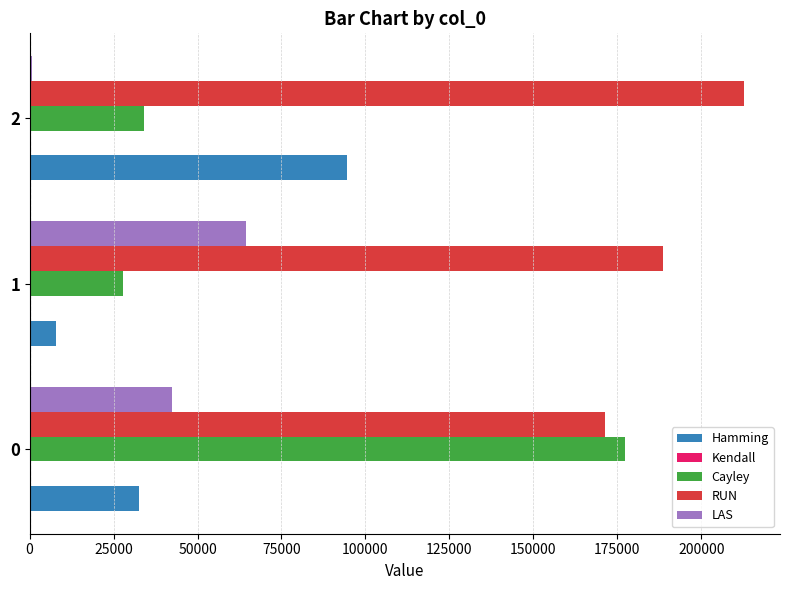

Is the value of RUN at 1 greater than the value of LAS at 1?

Yes